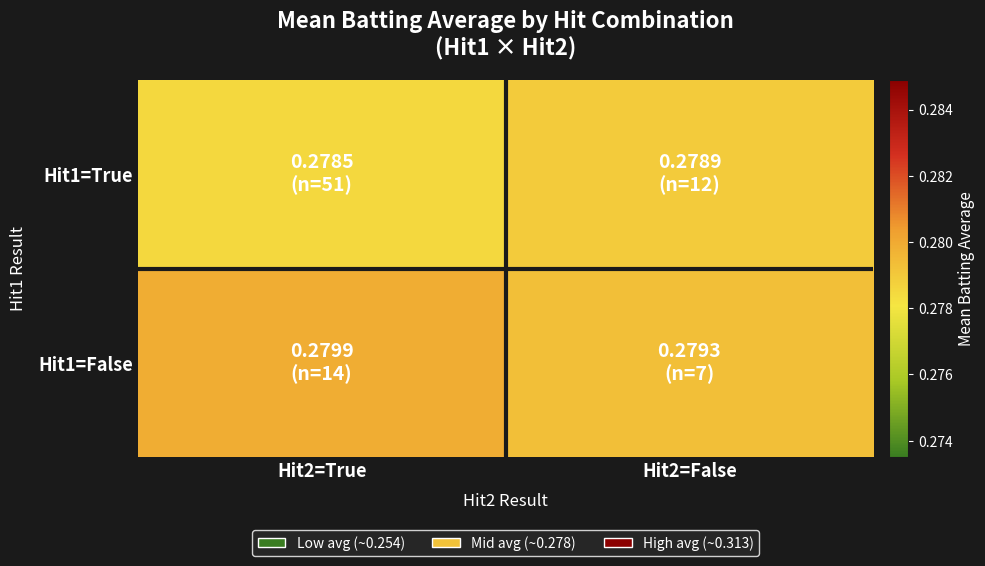

Reading right to left, extract all data points from this chart.

Hit1=True: Hit2=False=0.3	Hit2=True=0.3
Hit1=False: Hit2=False=0.3	Hit2=True=0.3